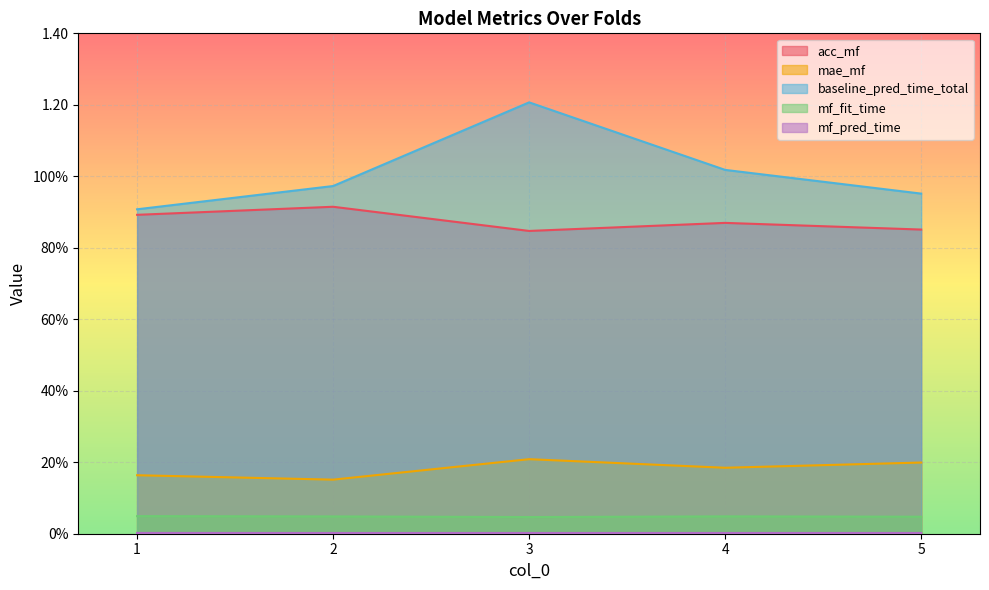

Reading left to right, what are all the values shown in this chart?

acc_mf: 0.9	0.9	0.8	0.9	0.9
mae_mf: 0.2	0.2	0.2	0.2	0.2
baseline_pred_time_total: 0.9	1.0	1.2	1.0	1.0
mf_fit_time: 0.0	0.0	0.0	0.0	0.0
mf_pred_time: 0.0	0.0	0.0	0.0	0.0